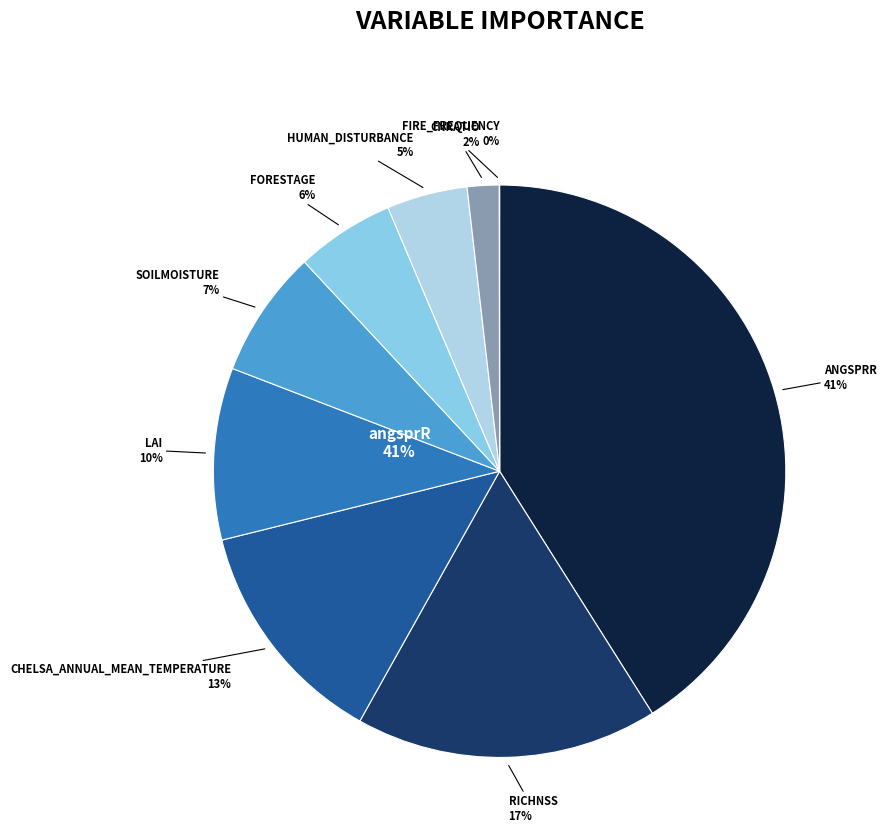

What percentage is the cnRatio slice, to the nearest percent?

2%